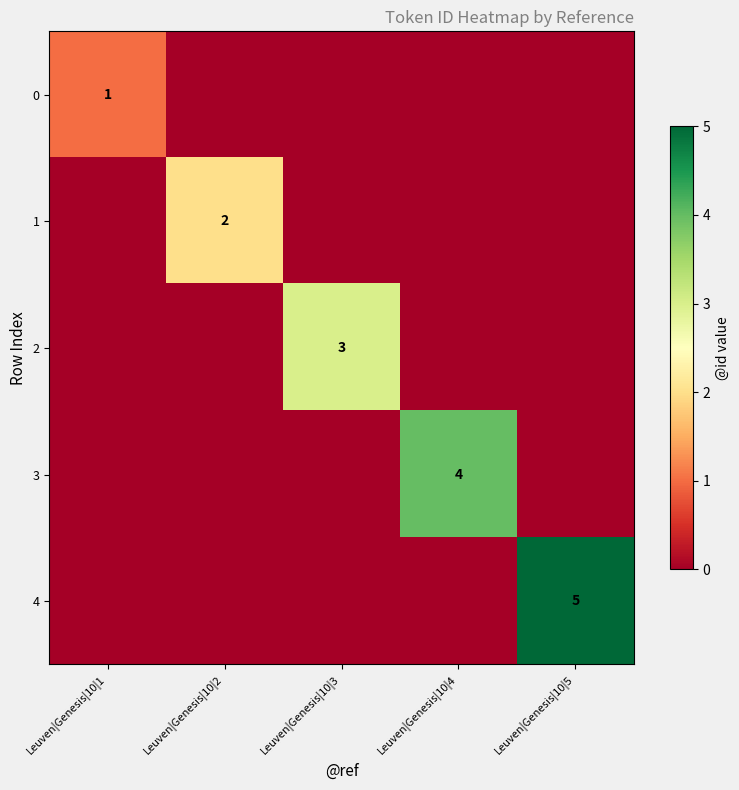

The value of 4 at Leuven|Genesis|10|5 is 5. True or false?

True